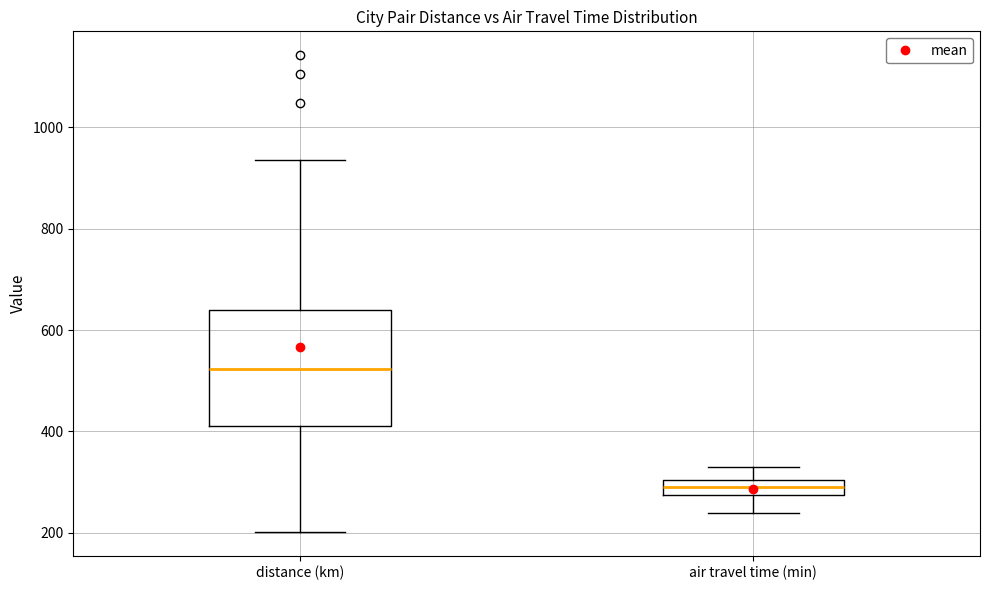

Reading left to right, transcribe this box plot: for each box, give where its median line is, the range the box spans, and where its two whiskers end, as read against the y-axis. The values are not printed on the chart, so give them approximately, as read against the axis.

distance (km): median 520, box 420 to 640, whiskers 200 to 940
air travel time (min): median 300 (inside the box), box 280 to 300, whiskers 240 to 340